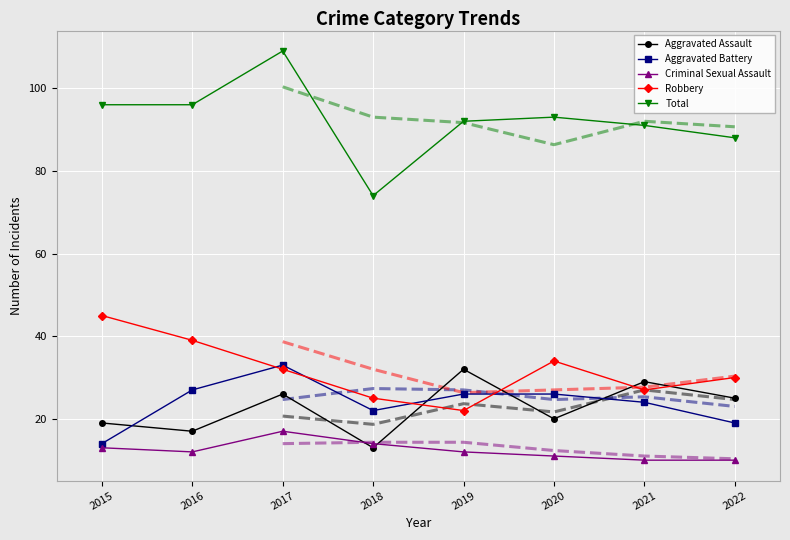

The Total series shows 88 at 2022. True or false?

True